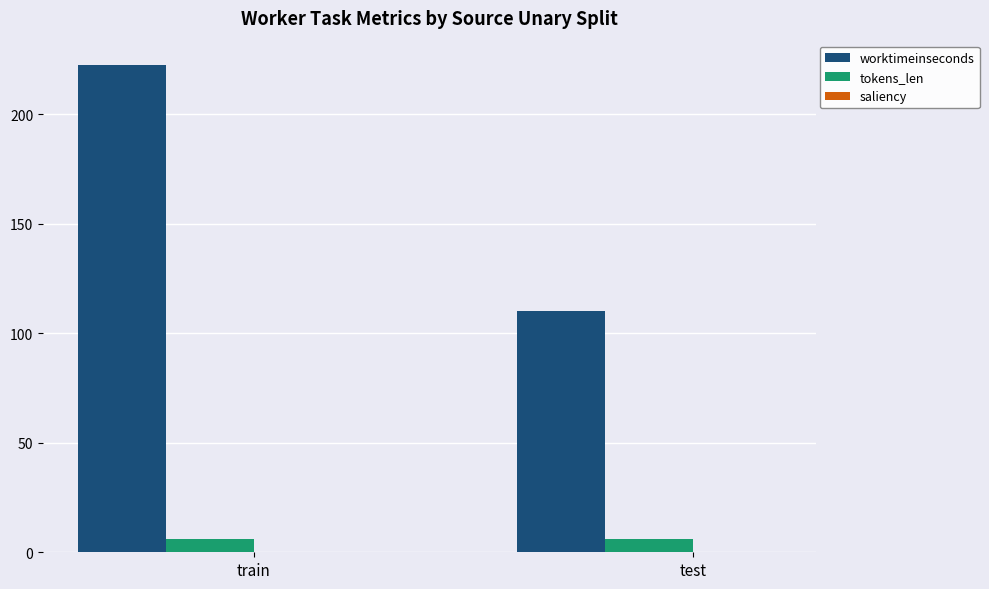

What is the lowest value of the worktimeinseconds series?

110.0